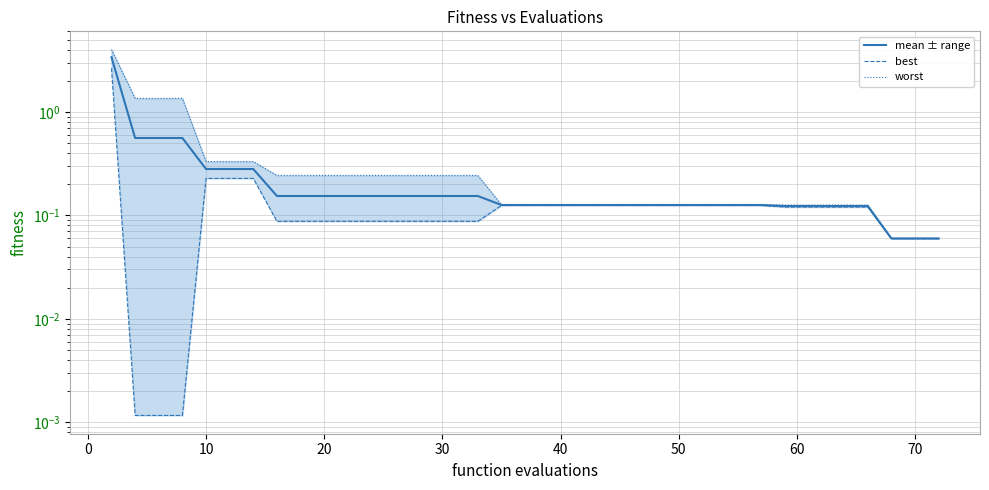

At how many categories does at least one series exceed 1?

4